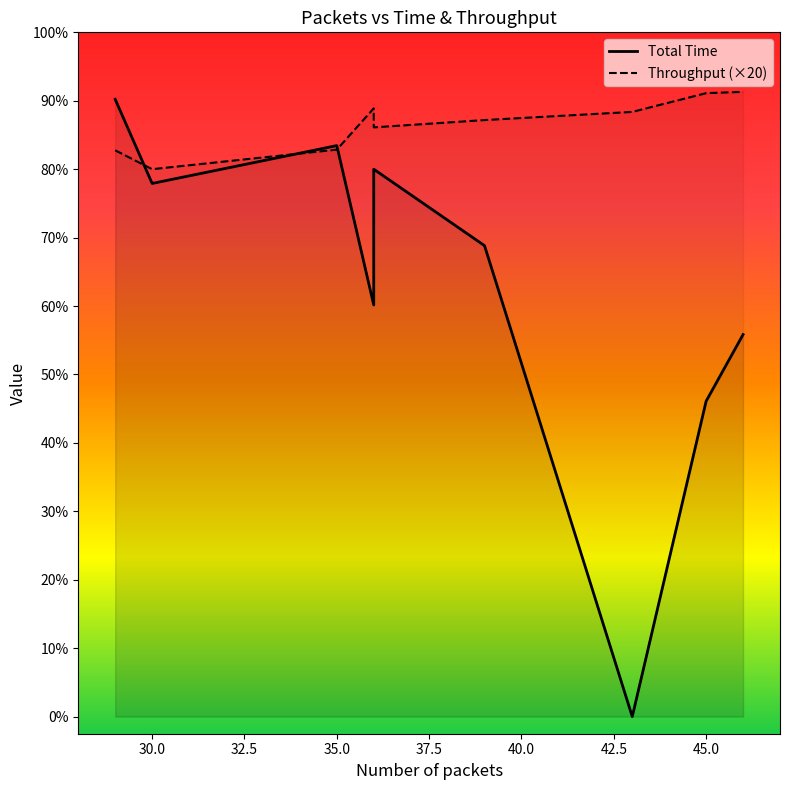

At which label does Total Time reach its peak?

29